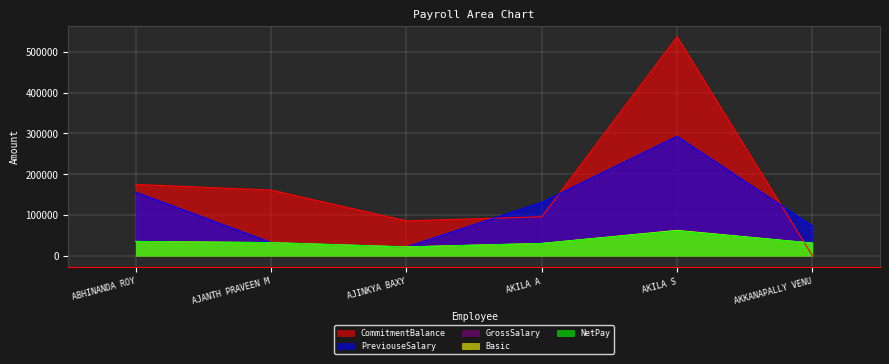

What is the greatest value displayed?

536778